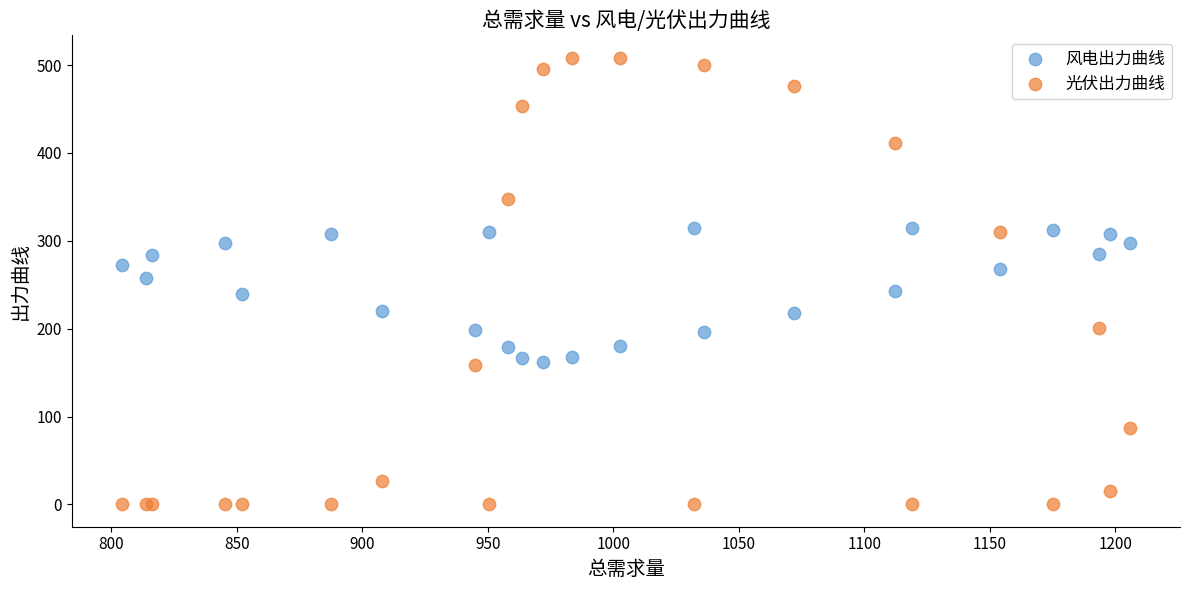

Which series reaches the maximum Y coordinate?

光伏出力曲线